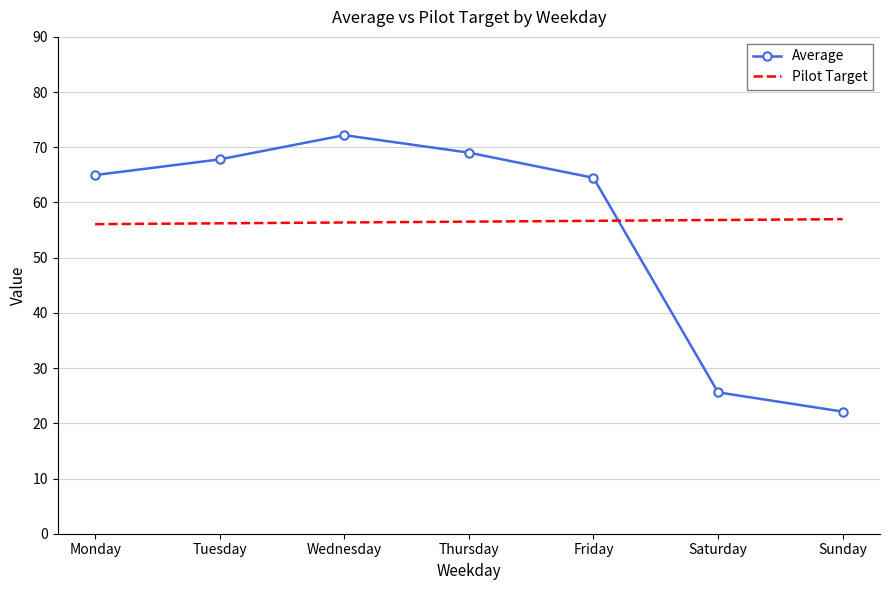

Rank the series by their maximum value, from highest to lowest.

Average, Pilot Target